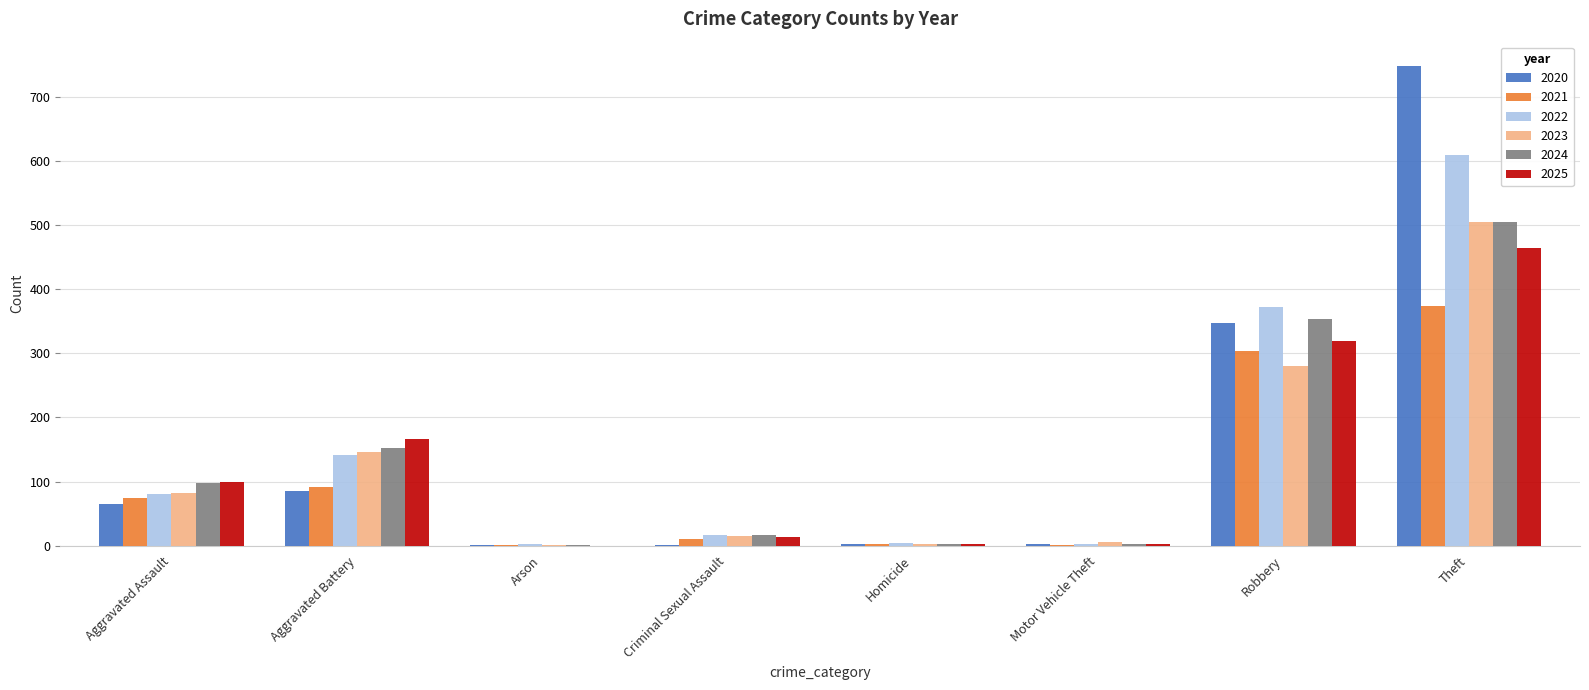

What is the greatest value displayed?

749